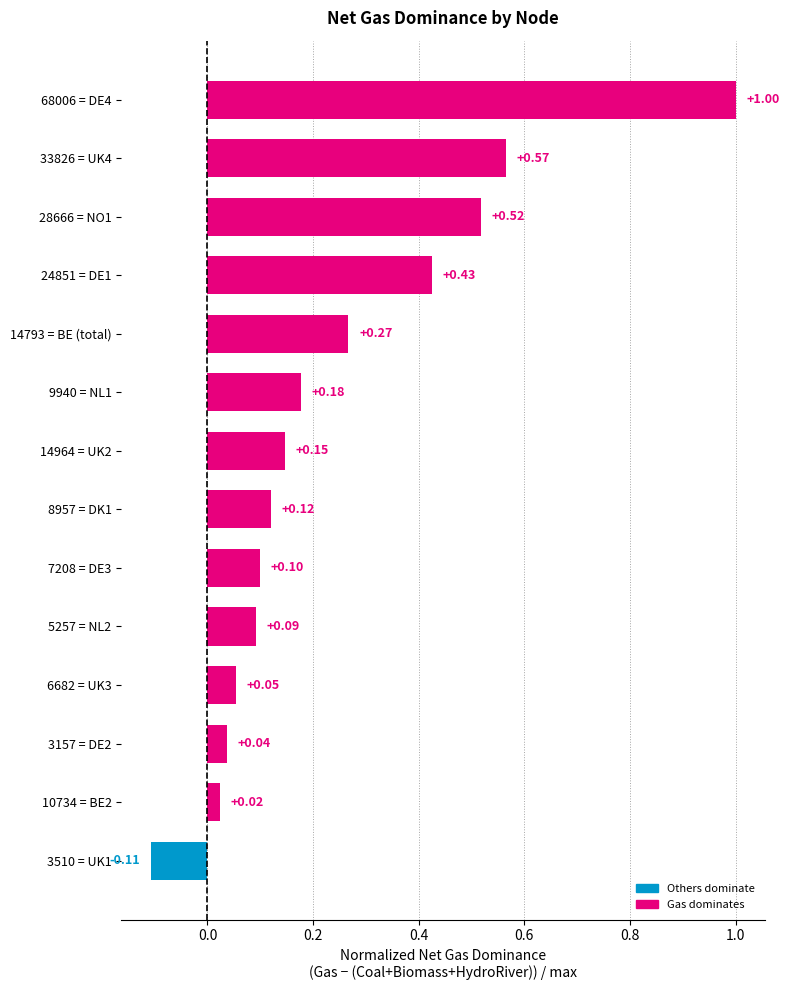

What is the difference between the maximum and minimum values?

1.1